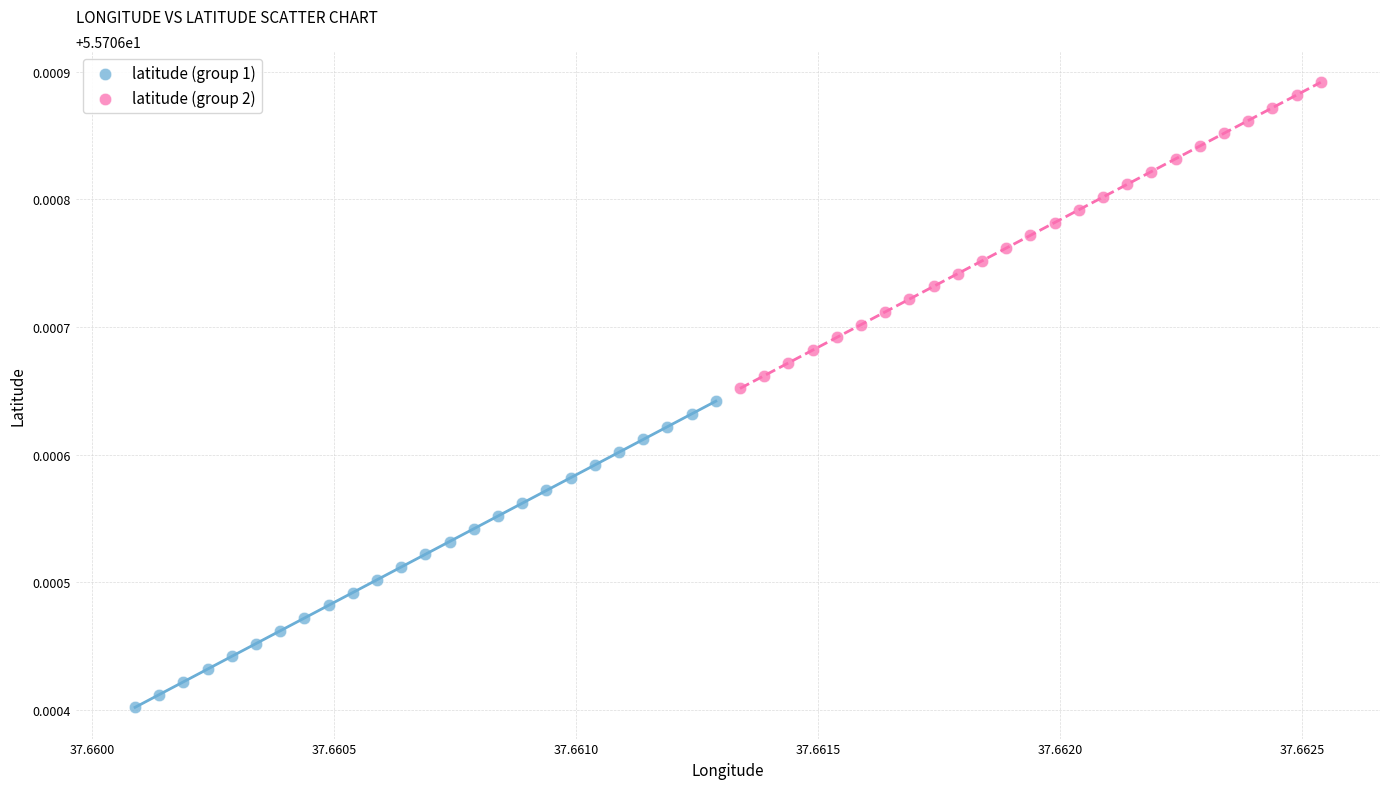

Which series contains the highest Y value?

latitude (group 2)